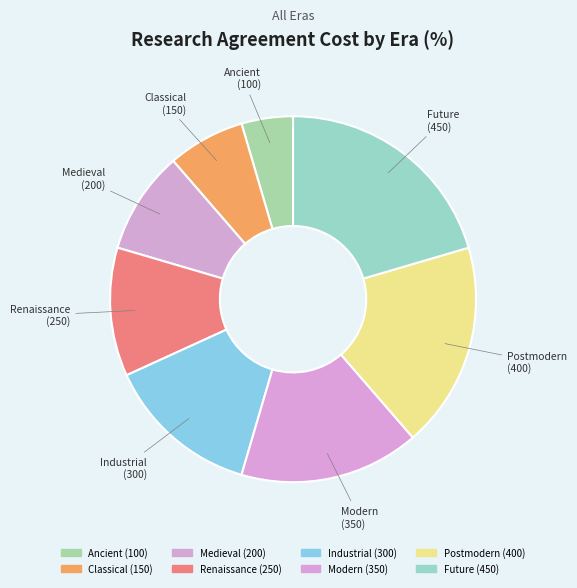

Does Renaissance account for over 50% of the chart?

No